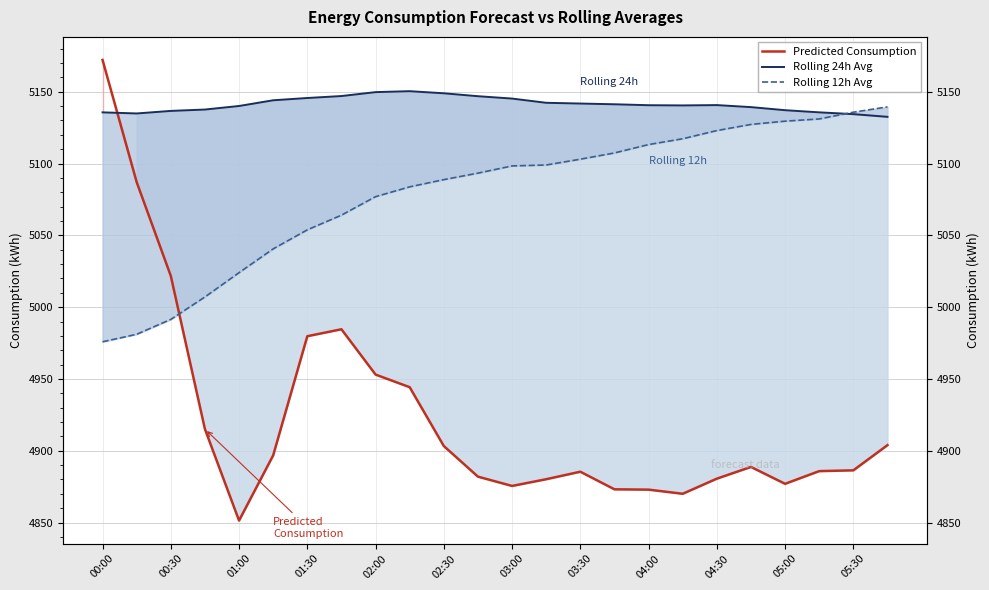

Reading left to right, transcribe all the data shown in this chart.

Predicted Consumption: 5172.1	5087.0	5021.8	4915.1	4851.4	4896.8	4979.8	4984.6	4953.1	4944.3	4903.3	4882.0	4875.5	4880.2	4885.4	4873.2	4872.9	4870.1	4880.6	4888.8	4877.0	4885.8	4886.4	4903.9
Rolling 24h Avg: 5135.6	5134.8	5136.6	5137.6	5140.0	5144.0	5145.6	5147.0	5149.7	5150.4	5148.9	5146.9	5145.2	5142.3	5141.8	5141.2	5140.6	5140.4	5140.7	5139.3	5137.1	5135.6	5134.4	5132.5
Rolling 12h Avg: 4975.9	4981.1	4991.5	5007.1	5024.0	5040.6	5053.8	5064.0	5076.9	5083.8	5088.8	5093.3	5098.3	5099.0	5103.0	5107.4	5113.2	5117.2	5122.9	5127.2	5129.5	5131.0	5135.7	5139.4